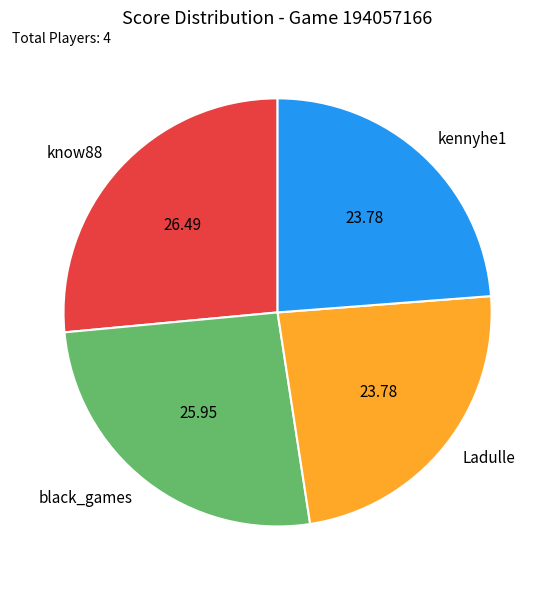

What is the ratio of the value at black_games to the value at kennyhe1?

1.1